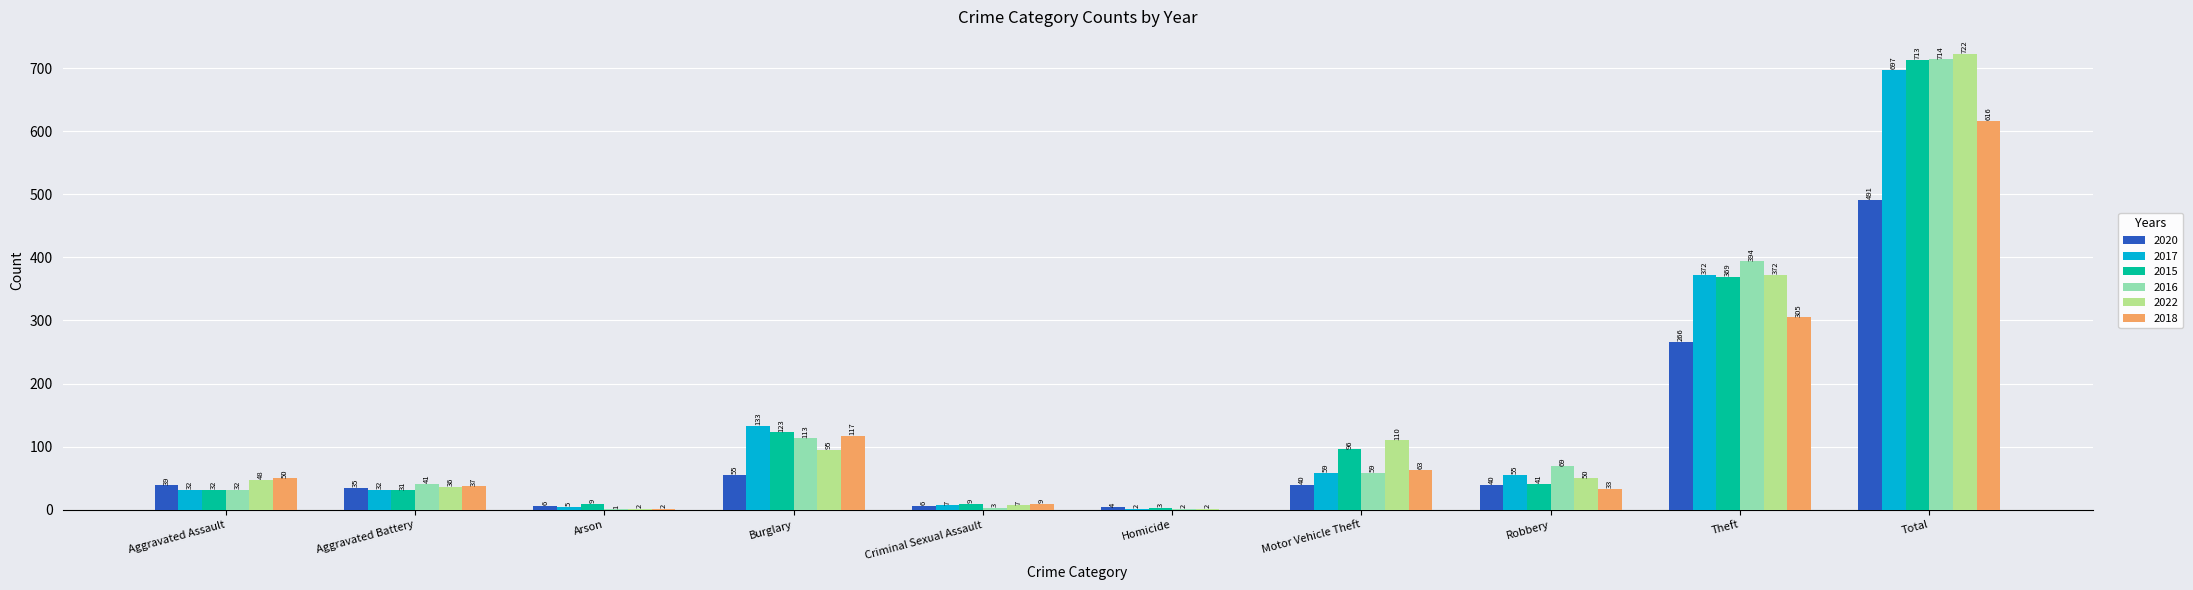

What is the sum of the 2016 values at Motor Vehicle Theft and Criminal Sexual Assault?

62